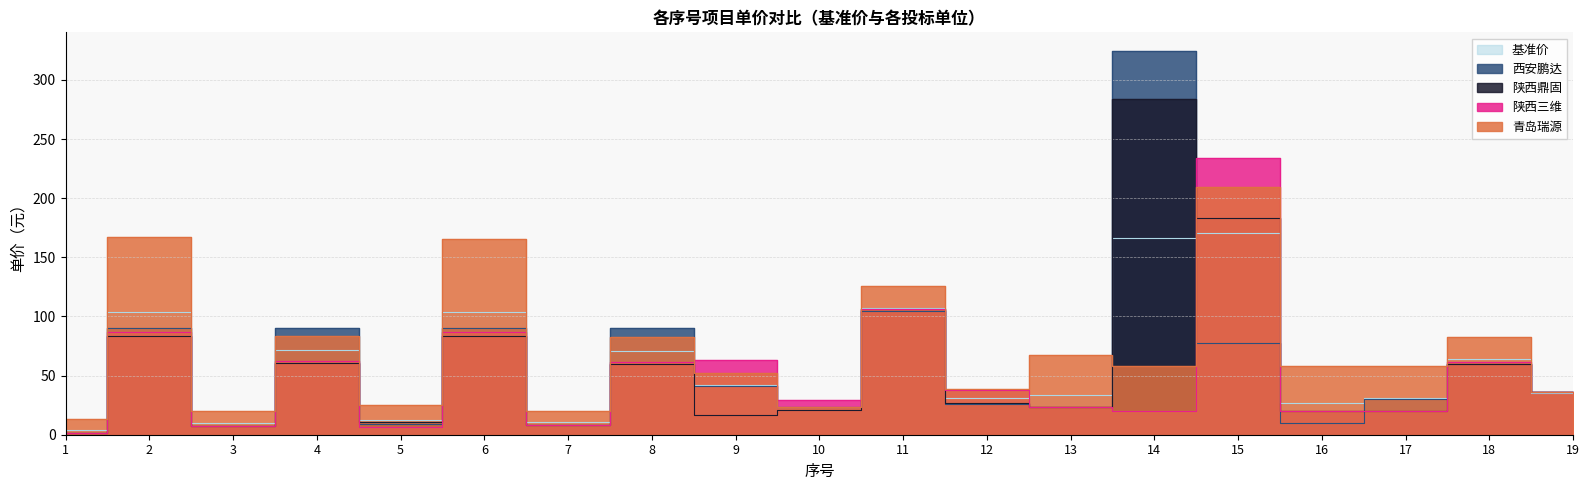

Reading left to right, what are all the values shown in this chart?

基准价: 4.1	103.8	10.0	72.1	12.5	103.4	10.7	71.2	42.0	23.5	107.5	31.3	33.5	166.4	170.9	26.4	31.4	64.1	34.9
西安鹏达: 1.3	90.0	7.0	90.0	8.9	90.0	8.0	90.0	41.6	23.7	104.5	26.0	23.6	324.1	78.0	9.9	30.3	59.9	36.0
陕西鼎固: 1.4	83.8	7.0	60.8	10.8	83.8	8.0	59.8	16.3	20.6	106.1	26.7	23.6	283.7	183.2	20.4	20.4	59.9	36.0
陕西三维: 1.3	87.2	7.0	62.5	6.4	87.2	8.0	61.5	63.0	29.0	106.4	37.9	23.6	20.4	234.3	20.4	20.4	61.7	36.0
青岛瑞源: 13.0	166.8	20.1	83.8	25.5	165.4	20.1	82.4	52.5	23.7	126.2	38.6	67.5	58.2	209.4	58.2	58.2	82.8	36.0